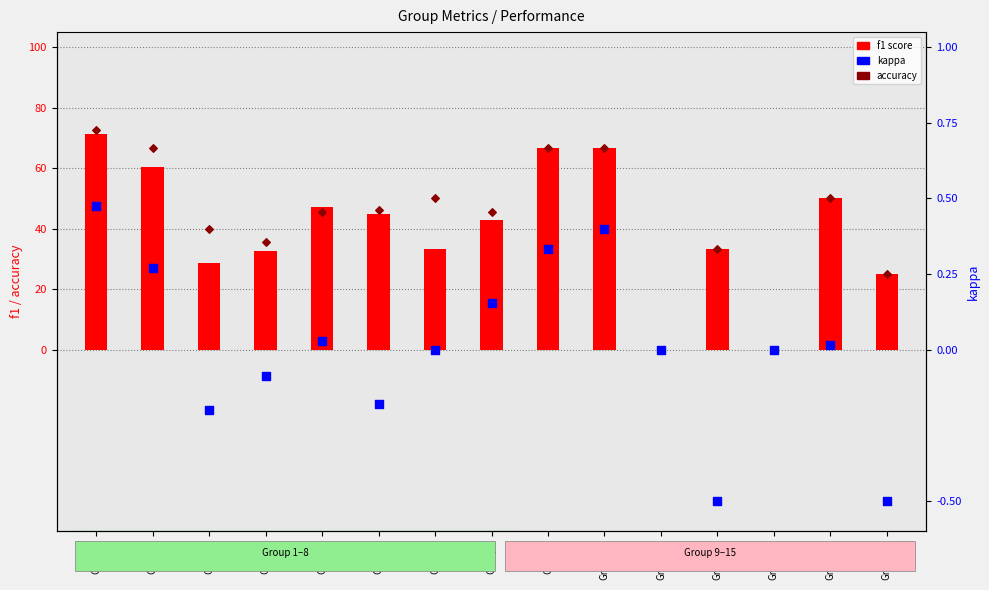

At how many categories does at least one series exceed 0?

13